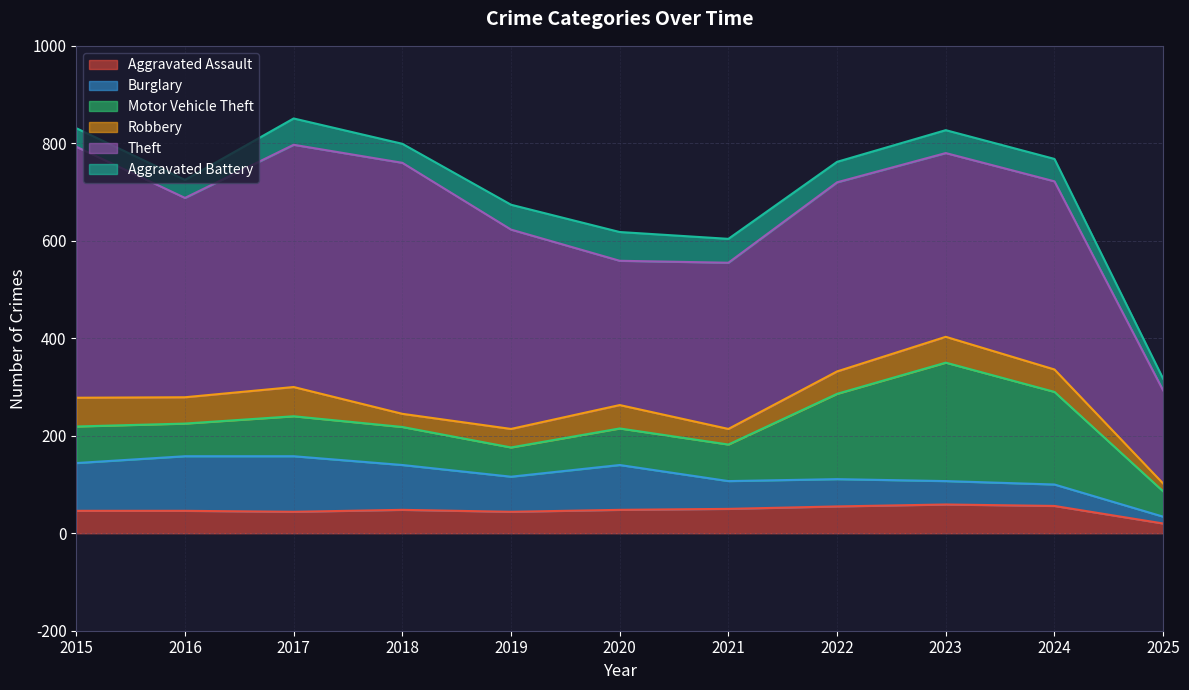

What is the highest value of the Aggravated Battery series?

59